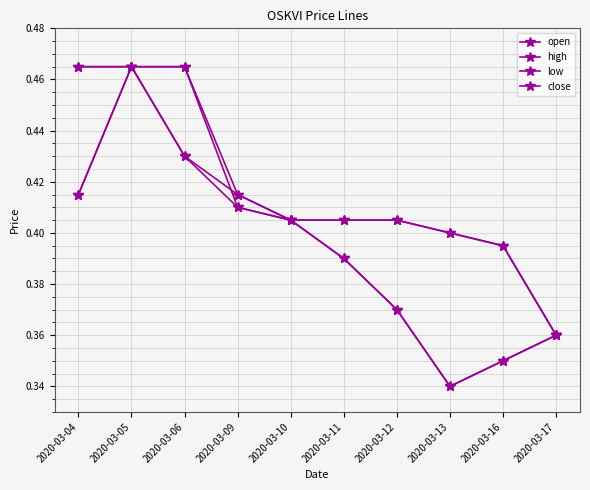

Is the value of high at 2020-03-12 greater than the value of low at 2020-03-05?

No